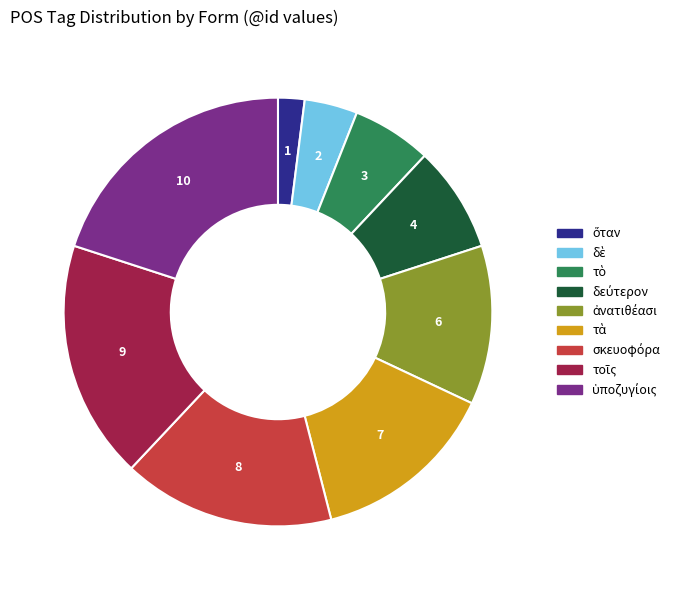

Does any single category account for the majority?

No